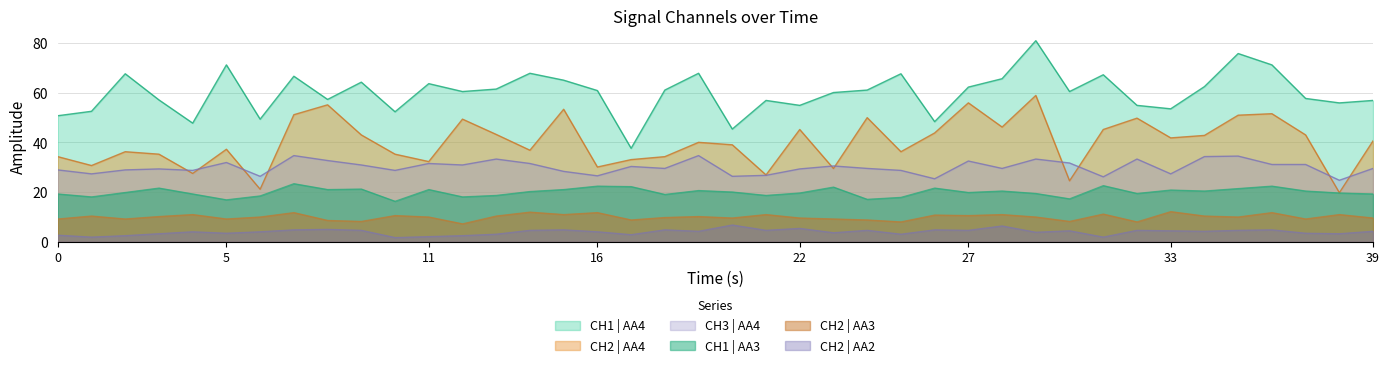

Count the number of data series in this chart.

6